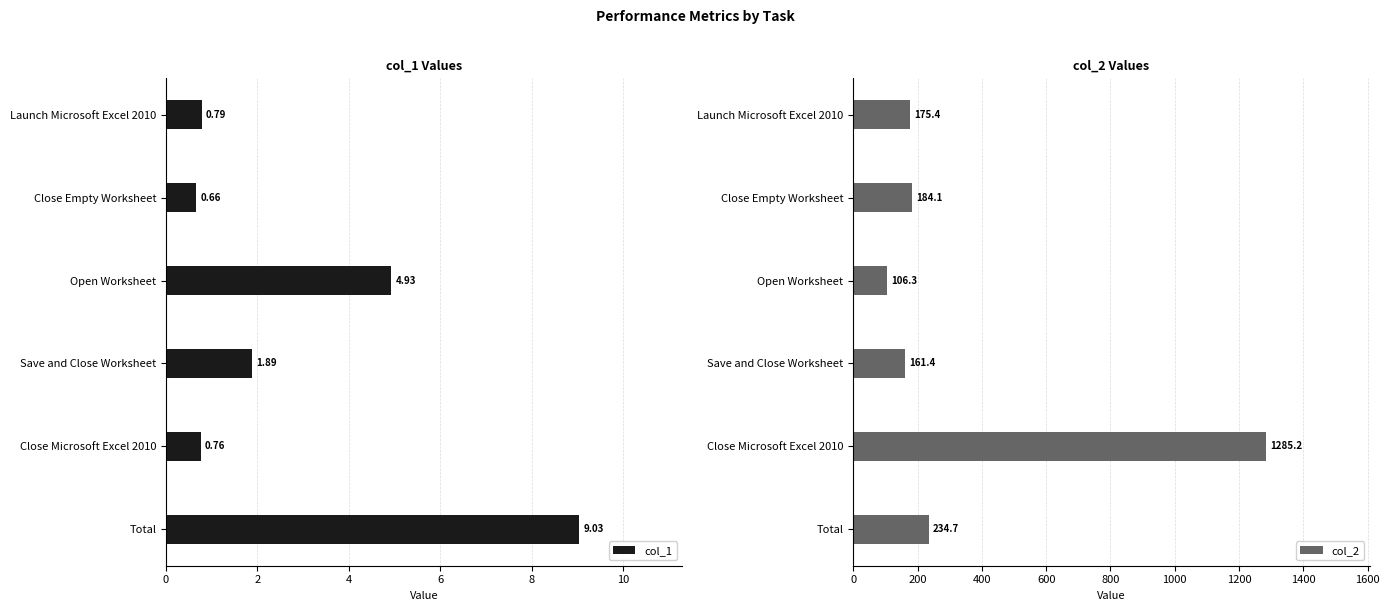

Rank the categories by col_1 value from lowest to highest.

Close Empty Worksheet, Close Microsoft Excel 2010, Launch Microsoft Excel 2010, Save and Close Worksheet, Open Worksheet, Total